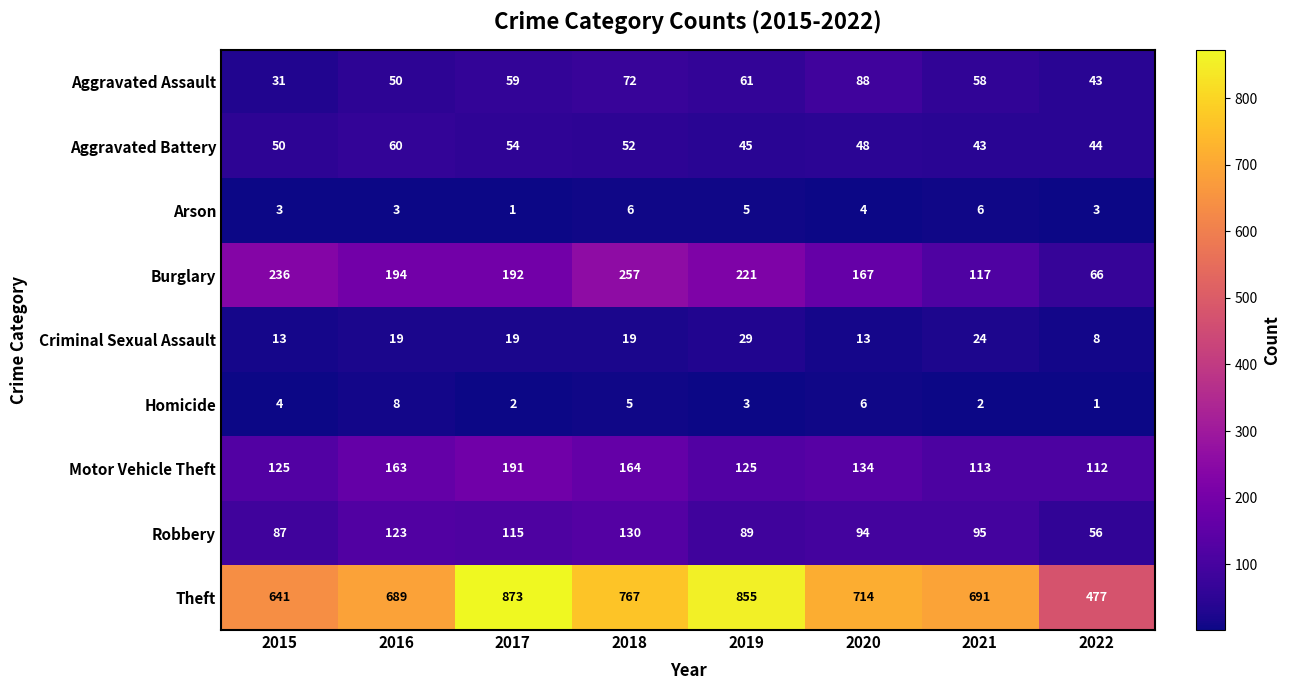

How many data points does each series have?

8